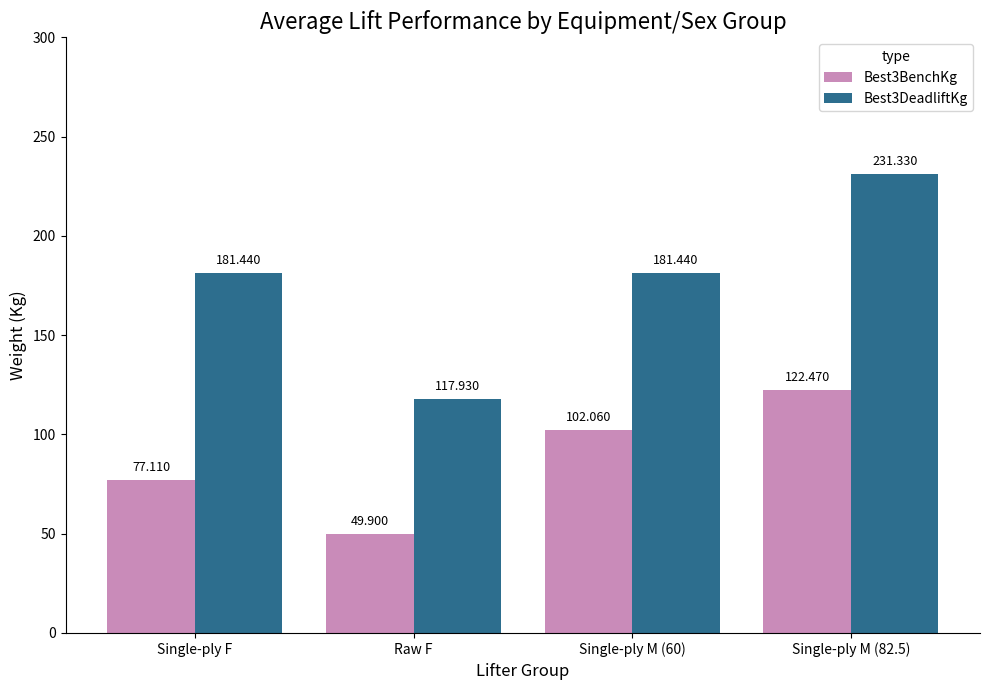

What is the difference between the maximum and minimum values in the Best3DeadliftKg series?

113.4